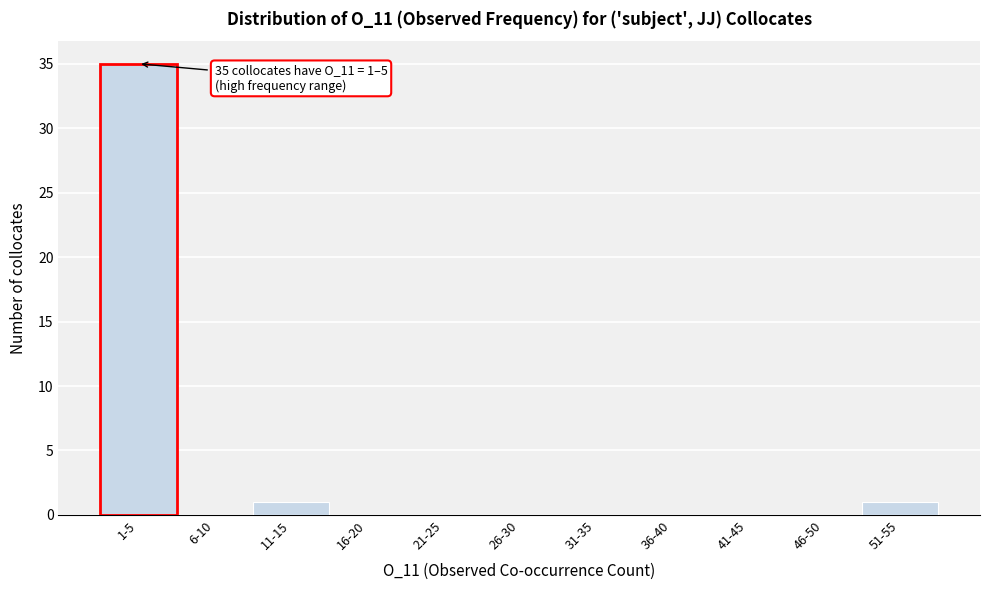

Reading left to right, what are all the values shown in this chart?

1-5=35	6-10=0	11-15=1	16-20=0	21-25=0	26-30=0	31-35=0	36-40=0	41-45=0	46-50=0	51-55=1